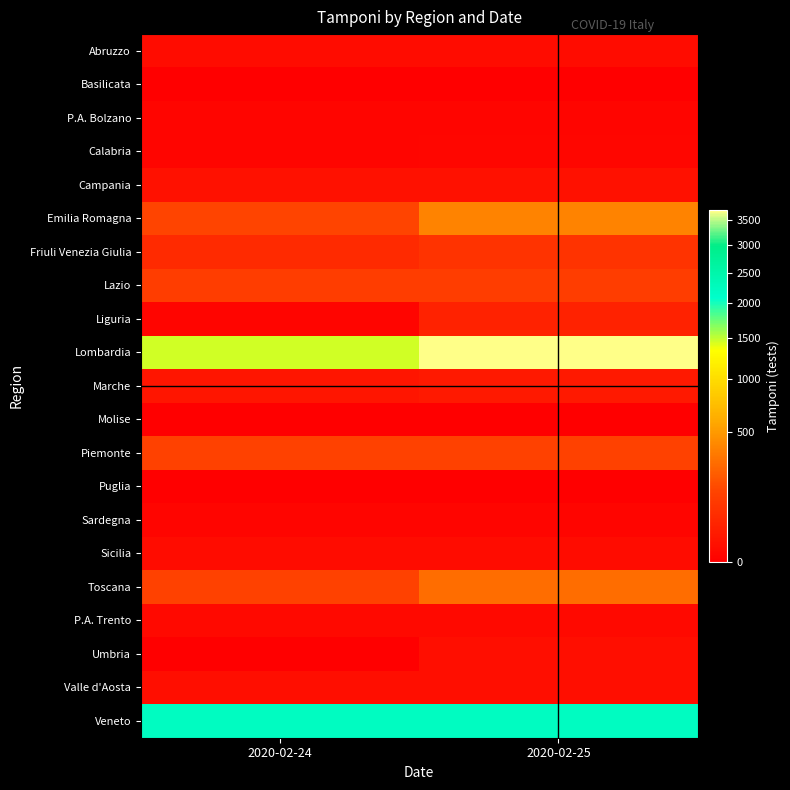

Which series has the largest range (max minus min)?

Lombardia